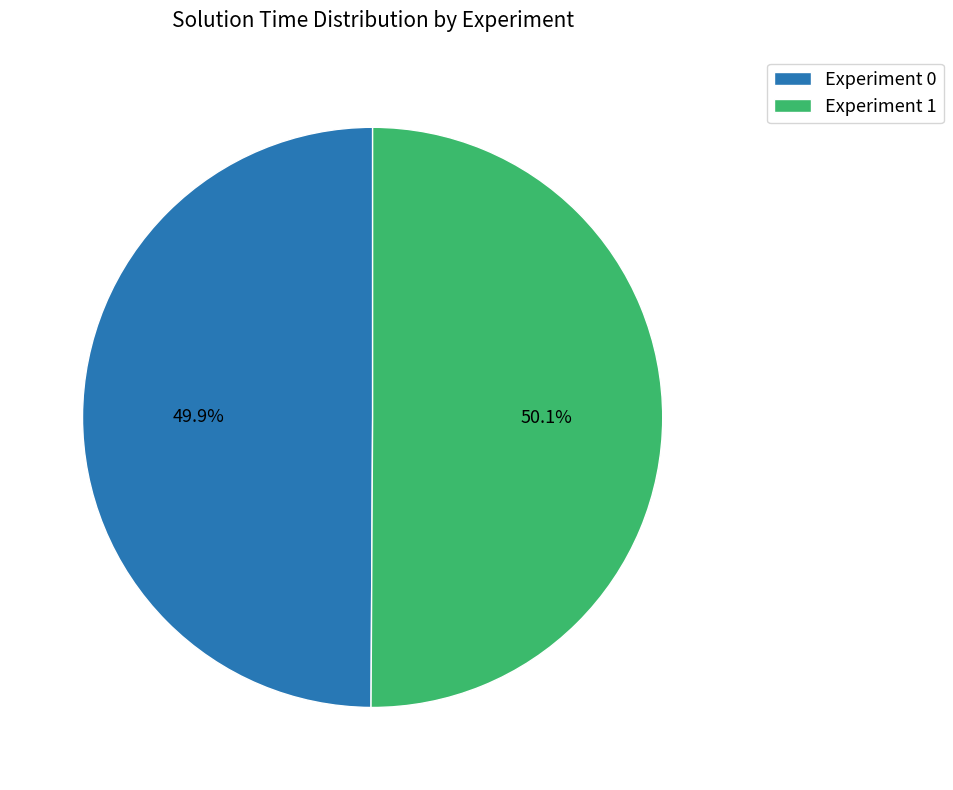

Is there any slice that represents more than half of the pie?

Yes